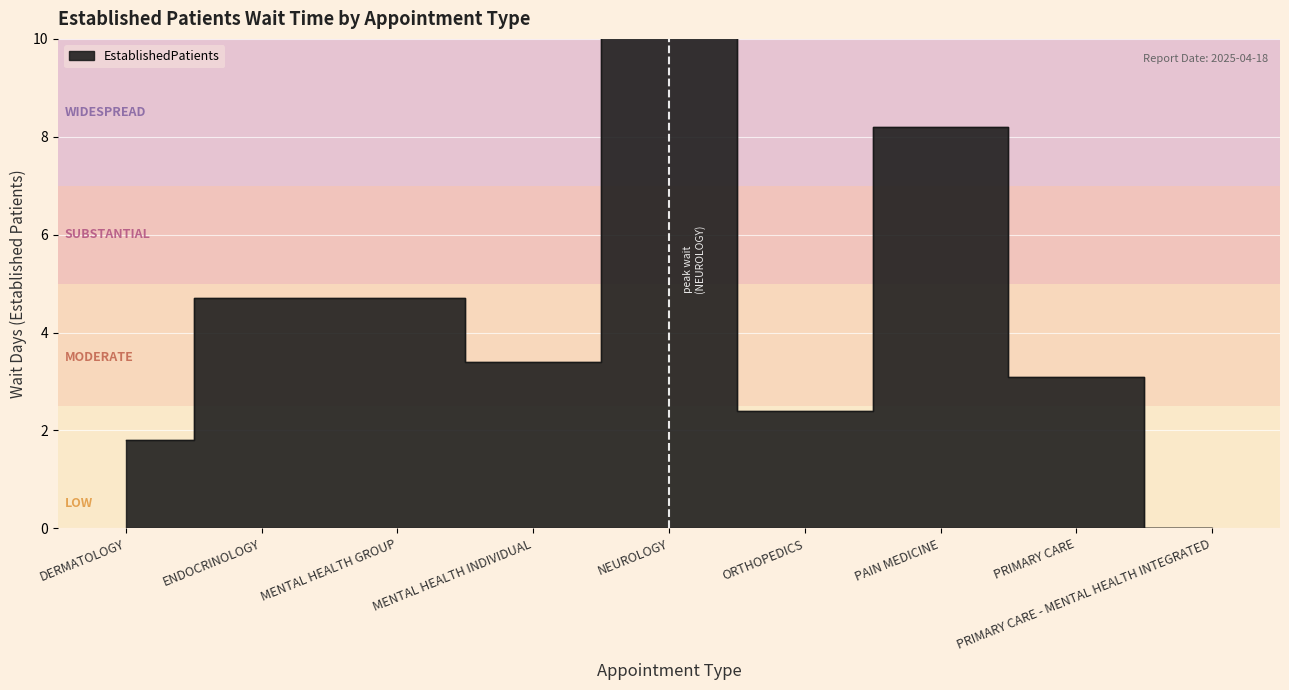

How many categories are shown in the chart?

9